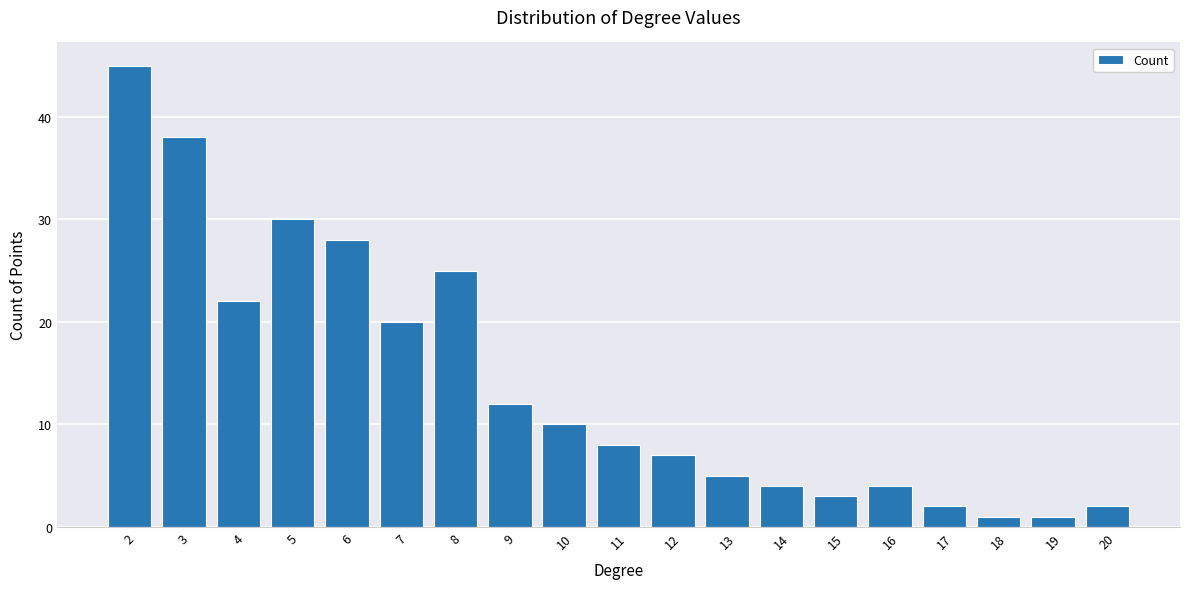

Reading left to right, transcribe all the data shown in this chart.

2=45	3=38	4=22	5=30	6=28	7=20	8=25	9=12	10=10	11=8	12=7	13=5	14=4	15=3	16=4	17=2	18=1	19=1	20=2